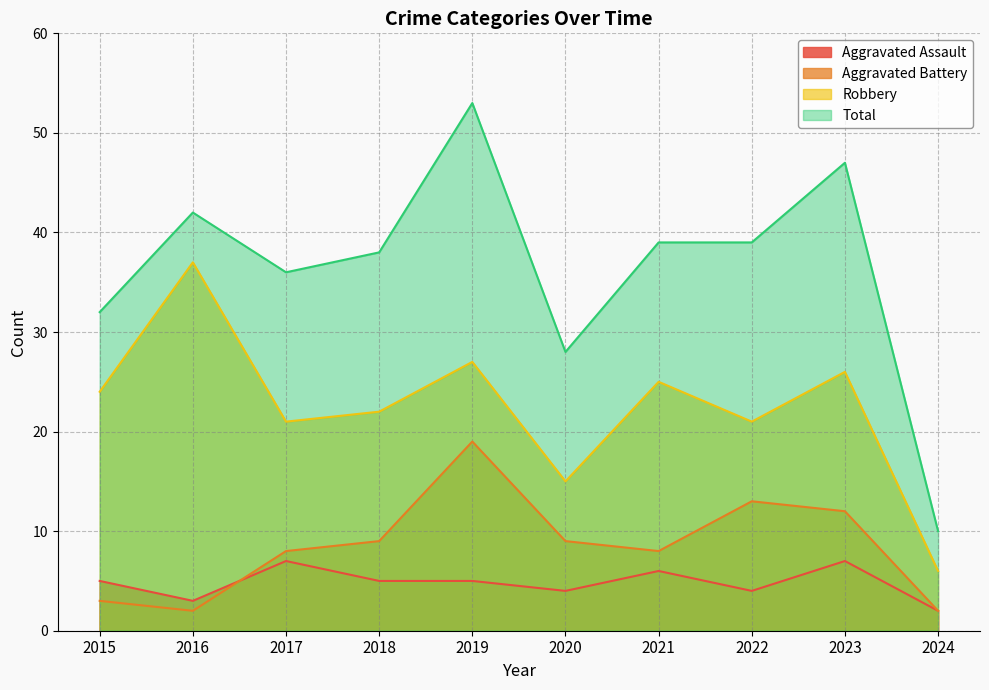

At which label does Aggravated Battery first exceed 9?

2019